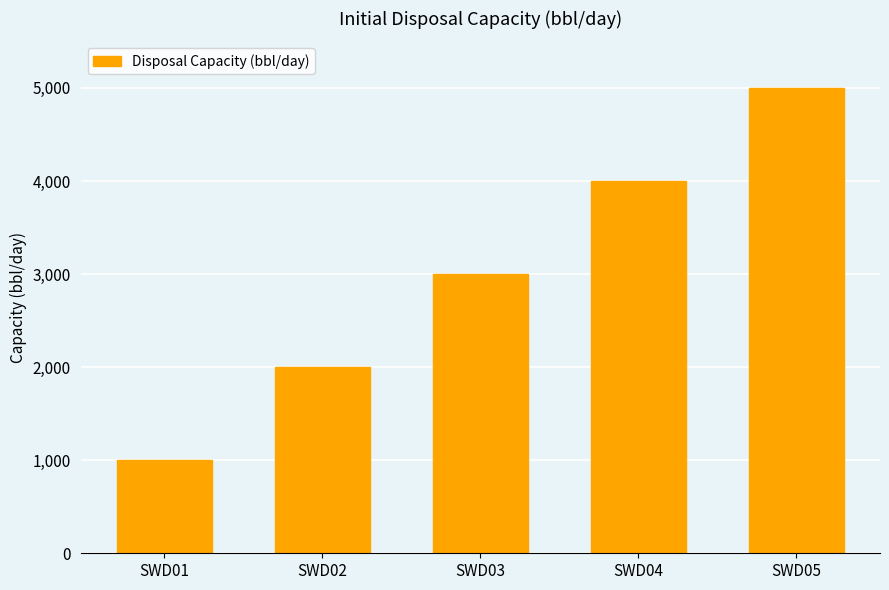

Approximately how many times larger is the value at SWD04 compared to SWD02?

2.0